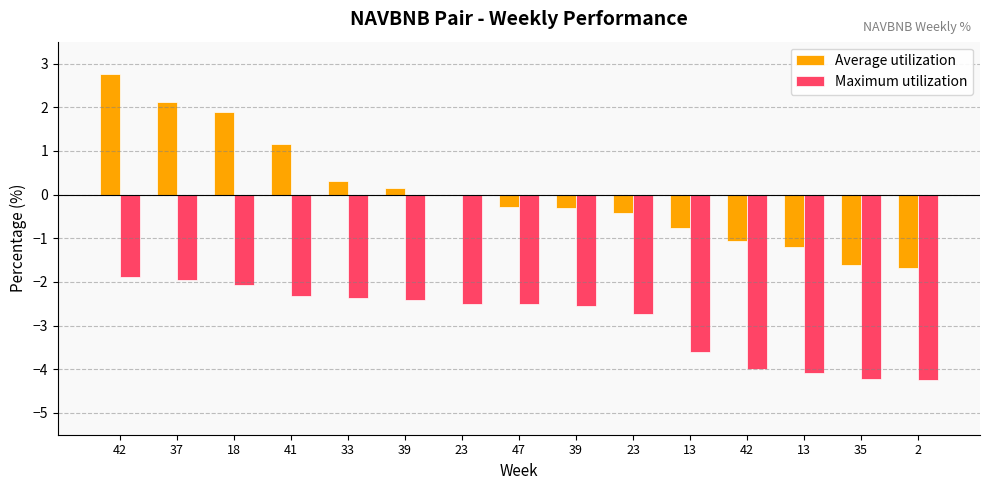

Are the bars grouped side by side (vs. stacked)?

Yes